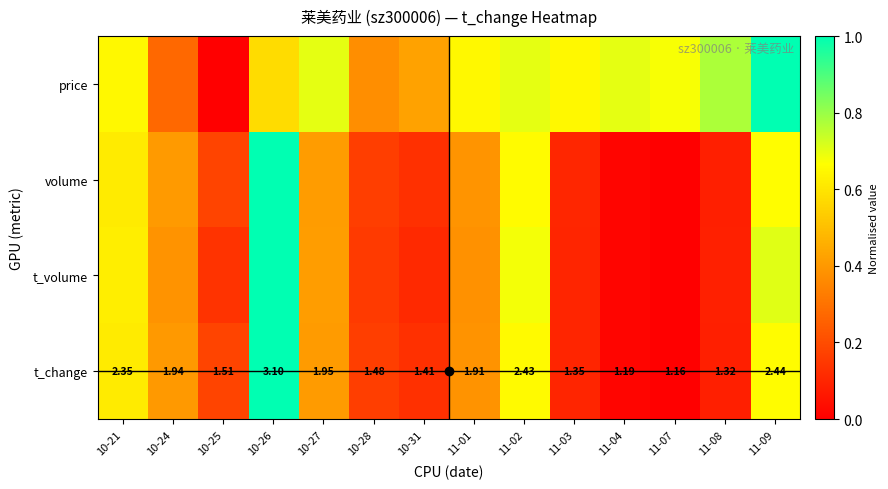

Count the price values in the range 0 to 1.

14